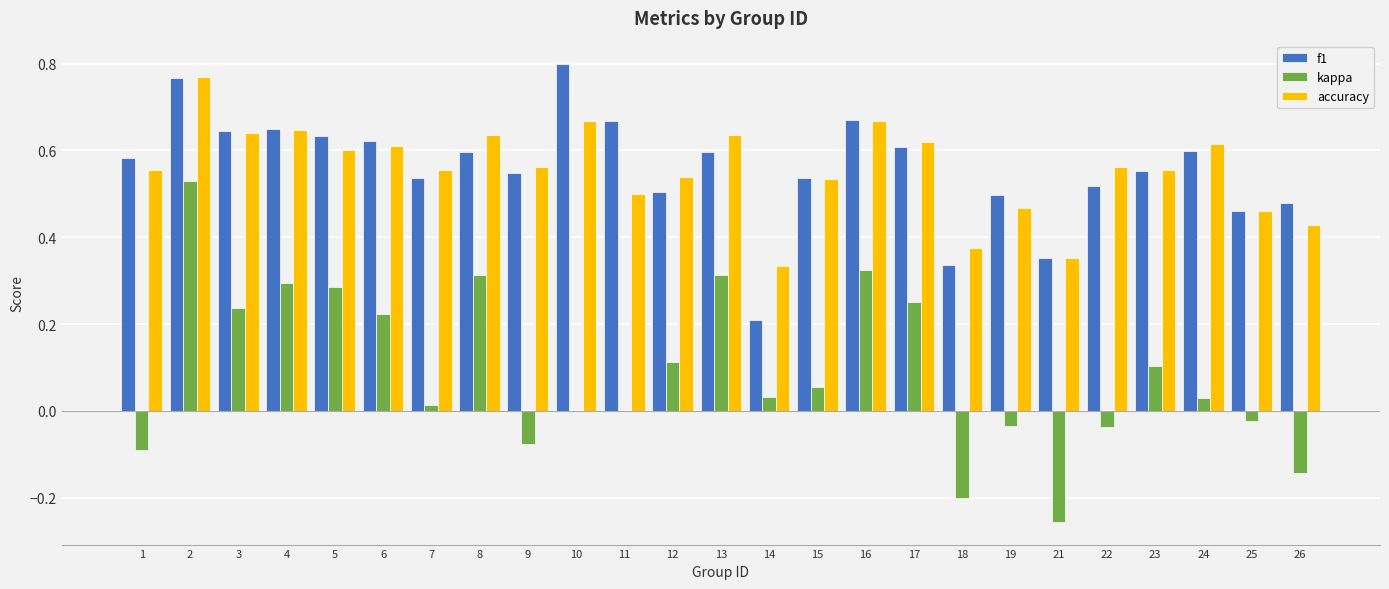

Is it true that kappa equals 0.2 at 12?

False